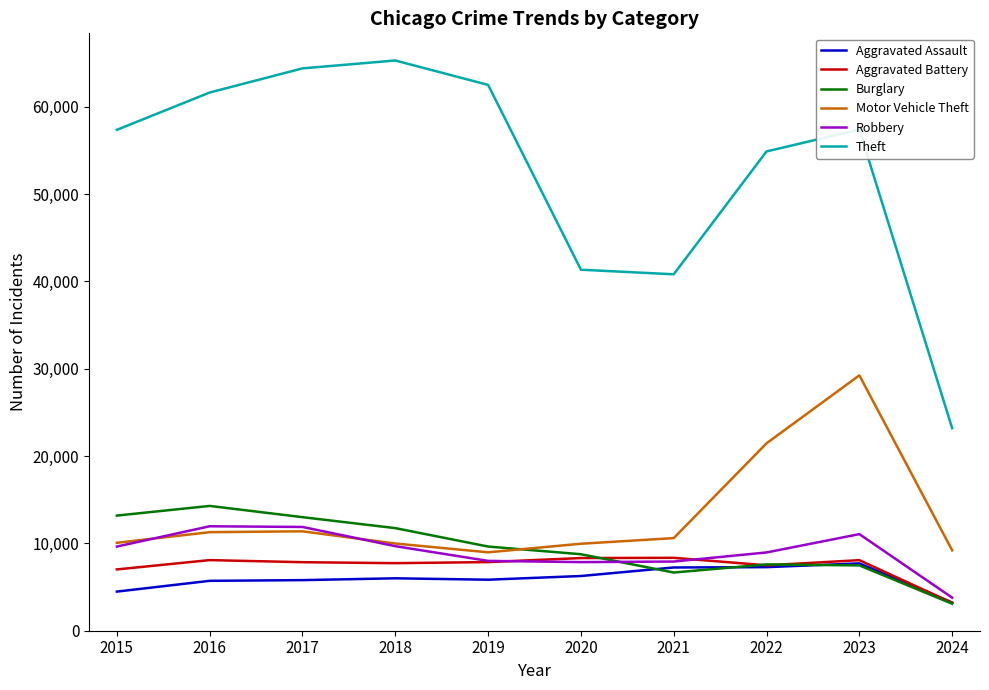

What is the highest value of the Aggravated Assault series?

7708